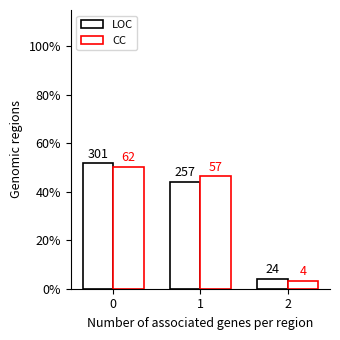

Rank the series by their maximum value, from lowest to highest.

CC, LOC